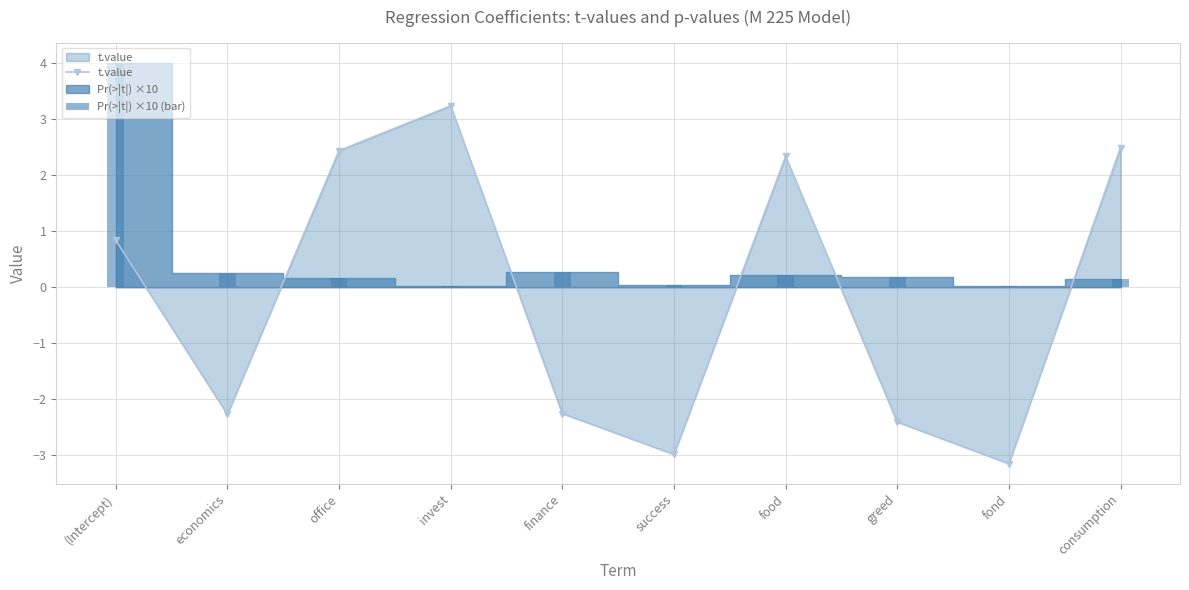

Which category has the lowest value across all series?

fond